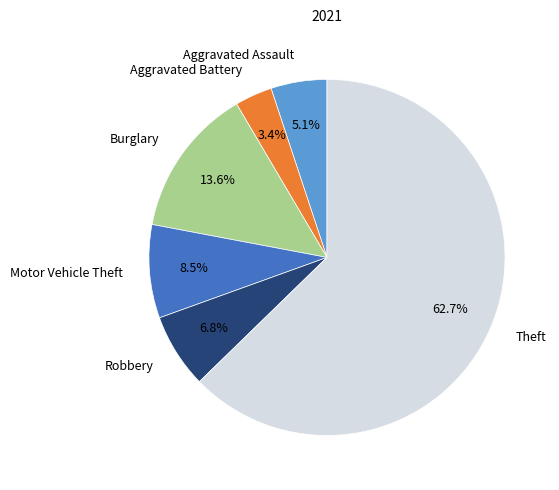

The Robbery slice represents 7% of the pie. True or false?

True